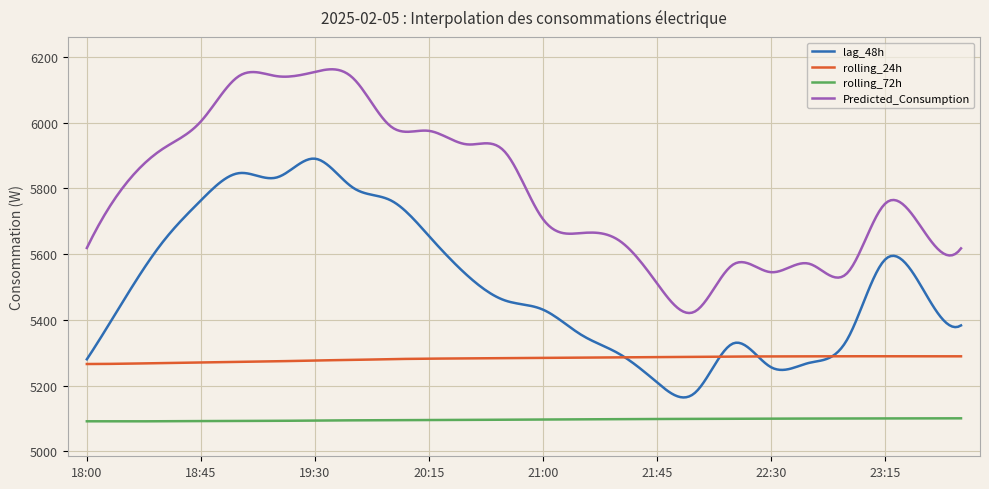

What is the maximum value shown in the chart?

6161.8